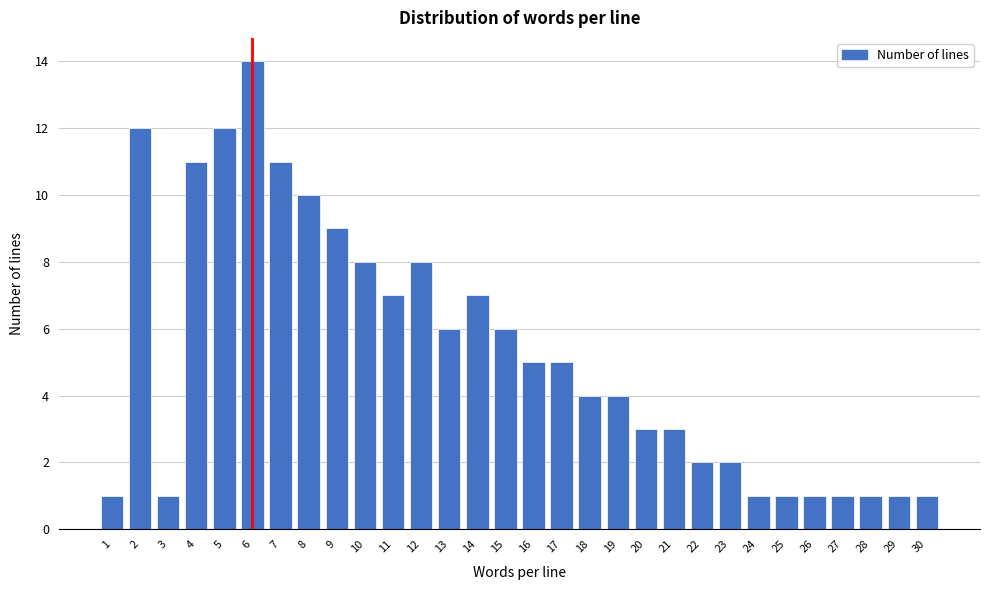

Reading left to right, list all the values displayed in this chart.

1=1	2=12	3=1	4=11	5=12	6=14	7=11	8=10	9=9	10=8	11=7	12=8	13=6	14=7	15=6	16=5	17=5	18=4	19=4	20=3	21=3	22=2	23=2	24=1	25=1	26=1	27=1	28=1	29=1	30=1